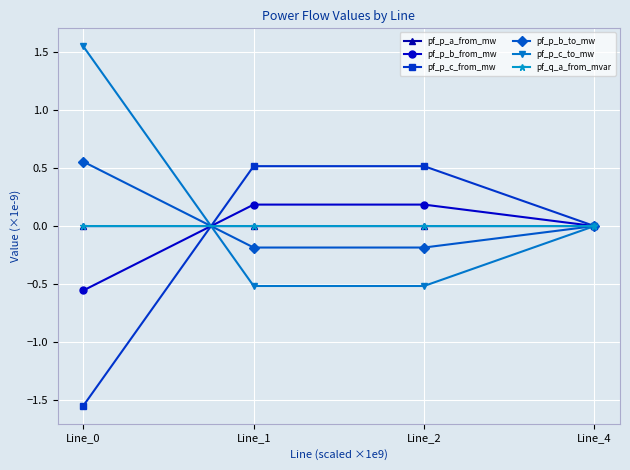

True or false: pf_p_c_from_mw has more than 1 interior local peaks.

False